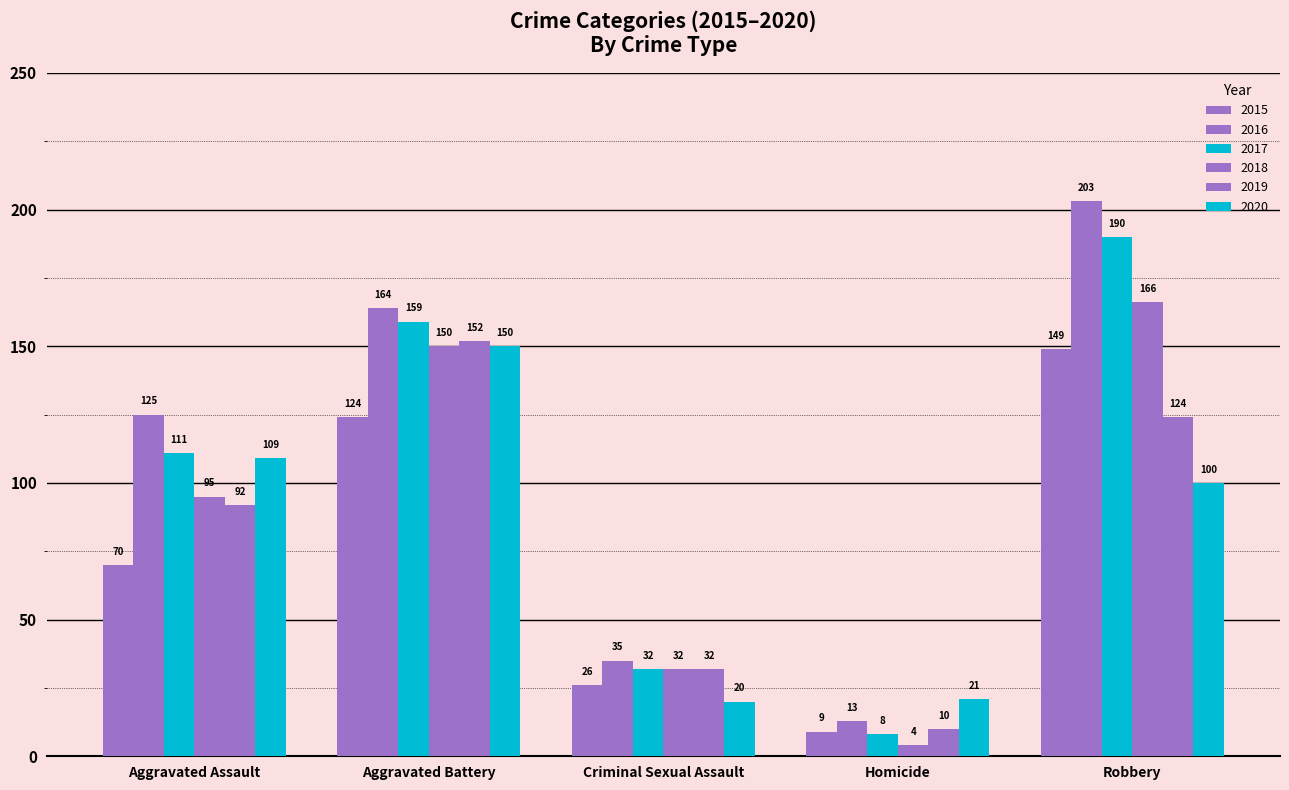

Are the bars horizontal?

No